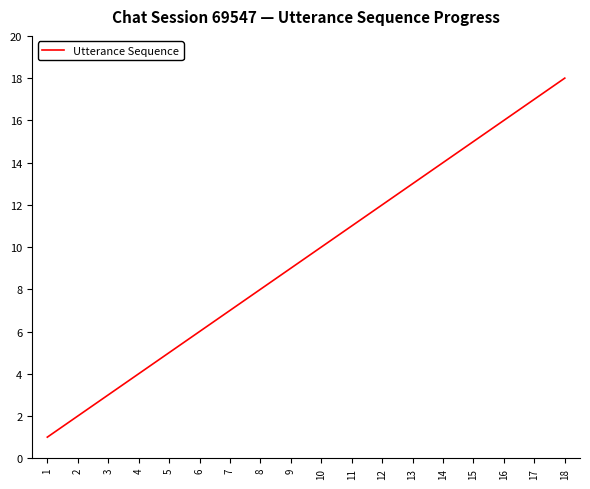

List the labels in order of value, smallest first.

1, 2, 3, 4, 5, 6, 7, 8, 9, 10, 11, 12, 13, 14, 15, 16, 17, 18